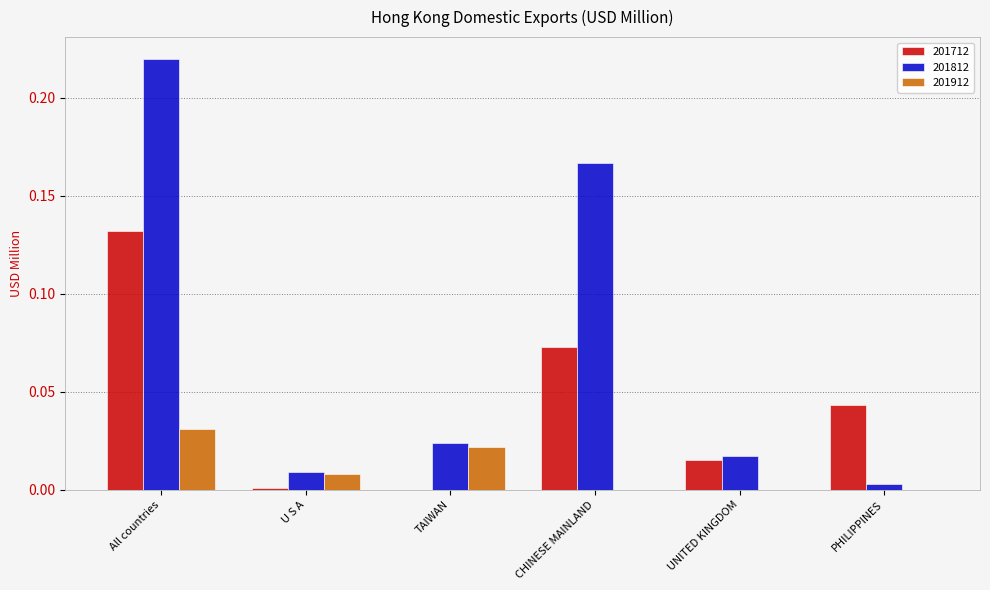

The value of 201912 at TAIWAN is 0.0. True or false?

True